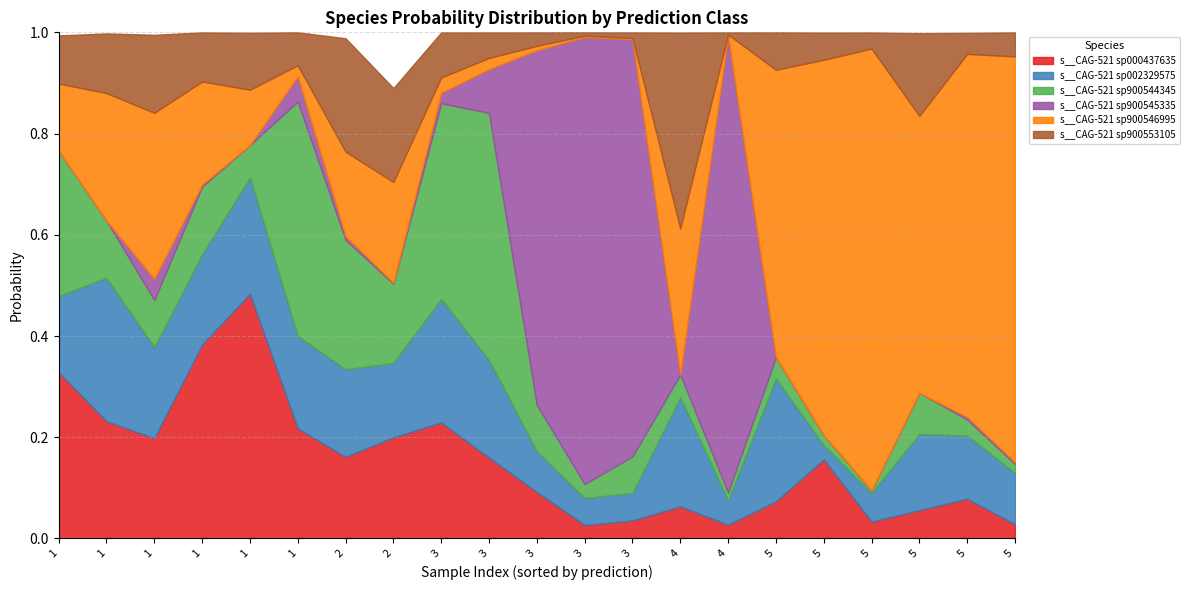

How many interior local peaks does the s__CAG-521 sp900553105 series have?

6